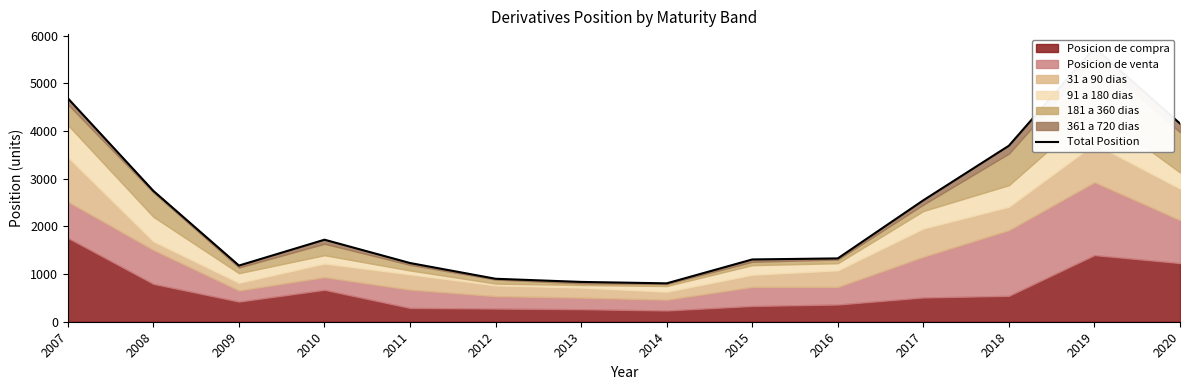

Between 2007 and 2014, which is larger?

2007